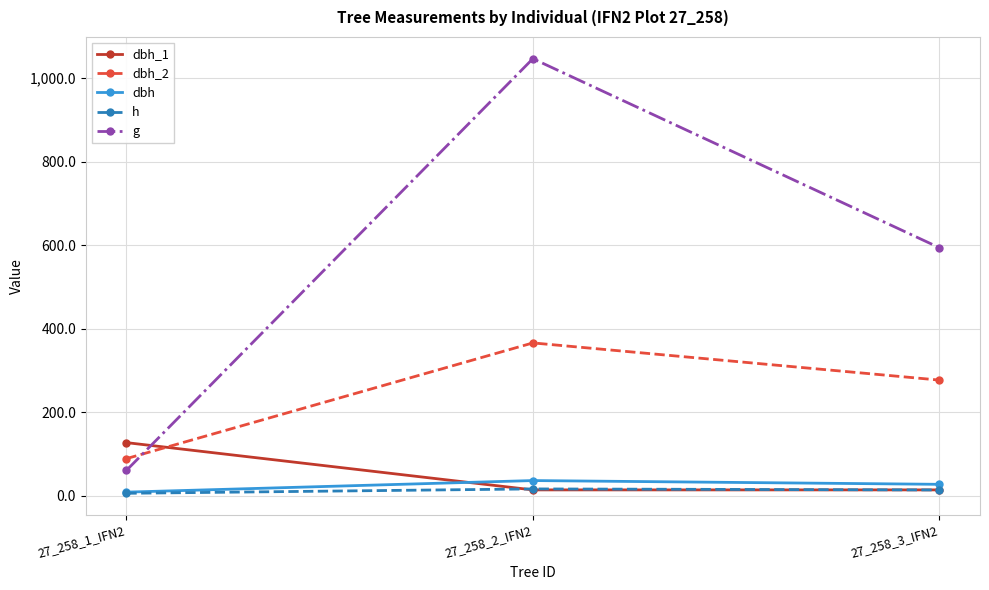

Which series has the largest total across all categories?

g